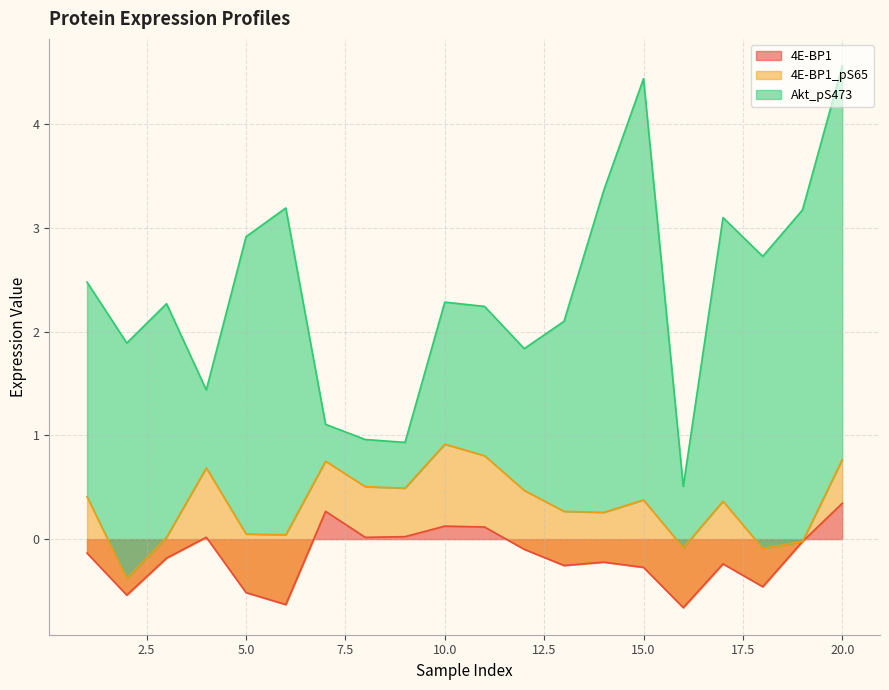

What is the minimum value for 4E-BP1?

-0.7